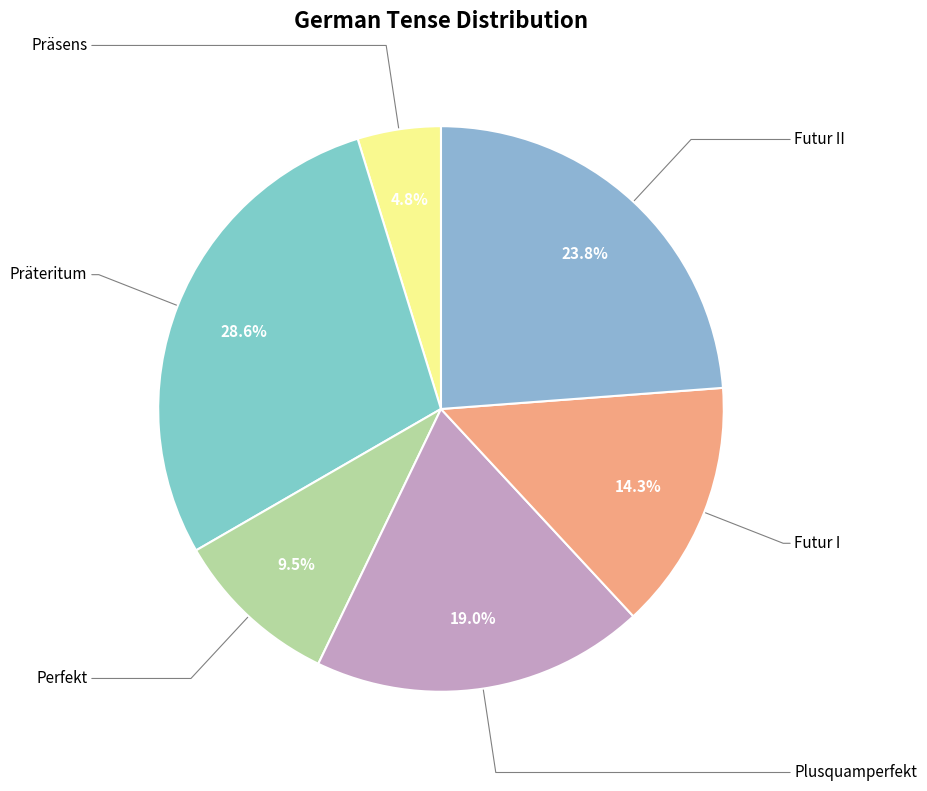

How many segments does this pie chart have?

6